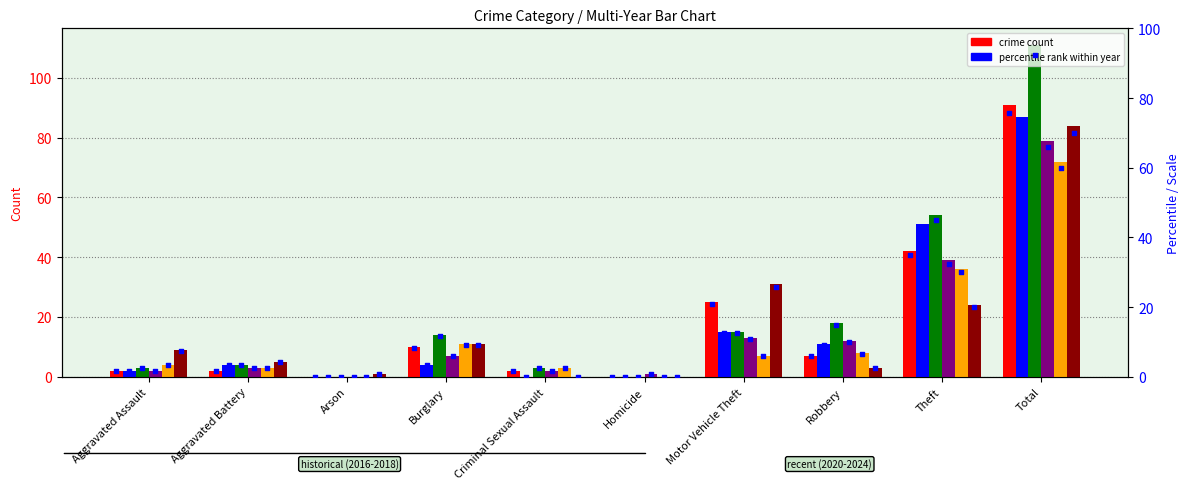

Is the value of 2022 at Motor Vehicle Theft greater than the value of 2016 at Theft?

No